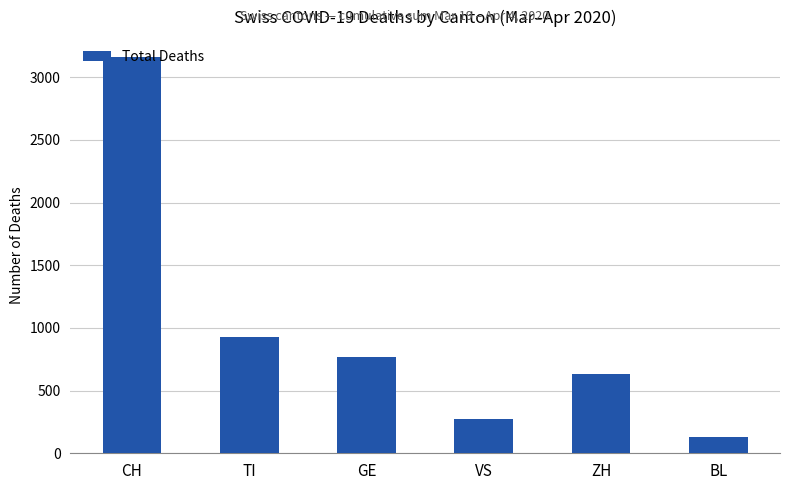

What is the average value?

981